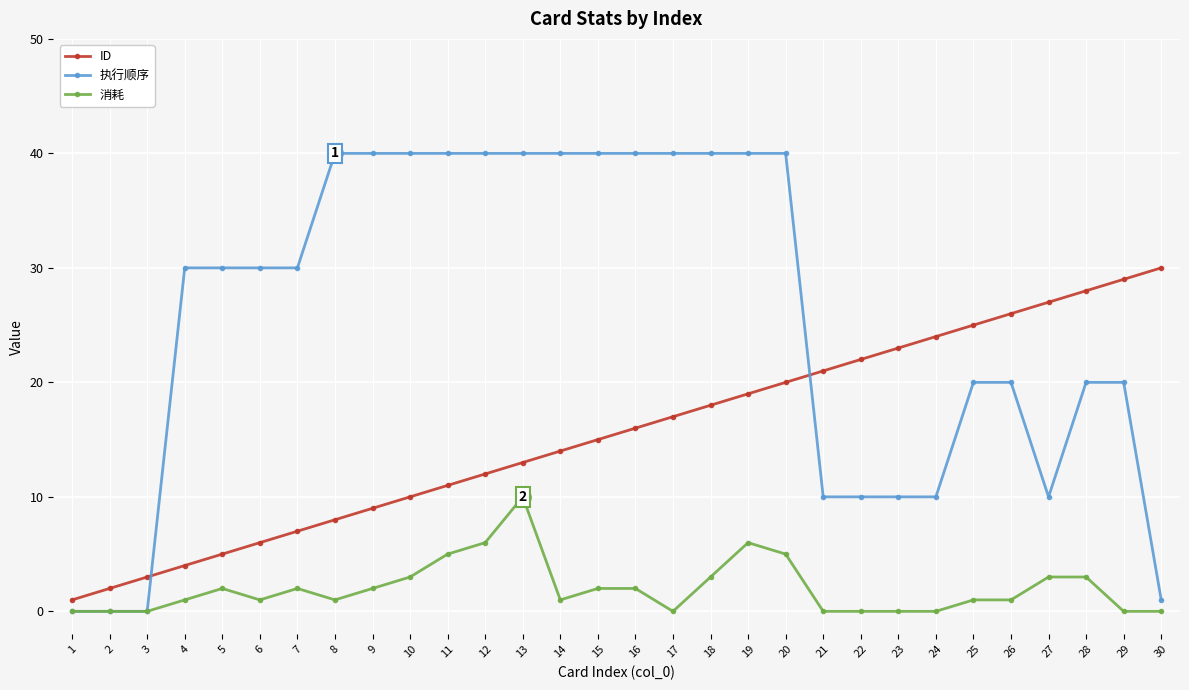

Reading left to right, list all the values displayed in this chart.

ID: 1	2	3	4	5	6	7	8	9	10	11	12	13	14	15	16	17	18	19	20	21	22	23	24	25	26	27	28	29	30
执行顺序: 0	0	0	30	30	30	30	40	40	40	40	40	40	40	40	40	40	40	40	40	10	10	10	10	20	20	10	20	20	1
消耗: 0	0	0	1	2	1	2	1	2	3	5	6	10	1	2	2	0	3	6	5	0	0	0	0	1	1	3	3	0	0